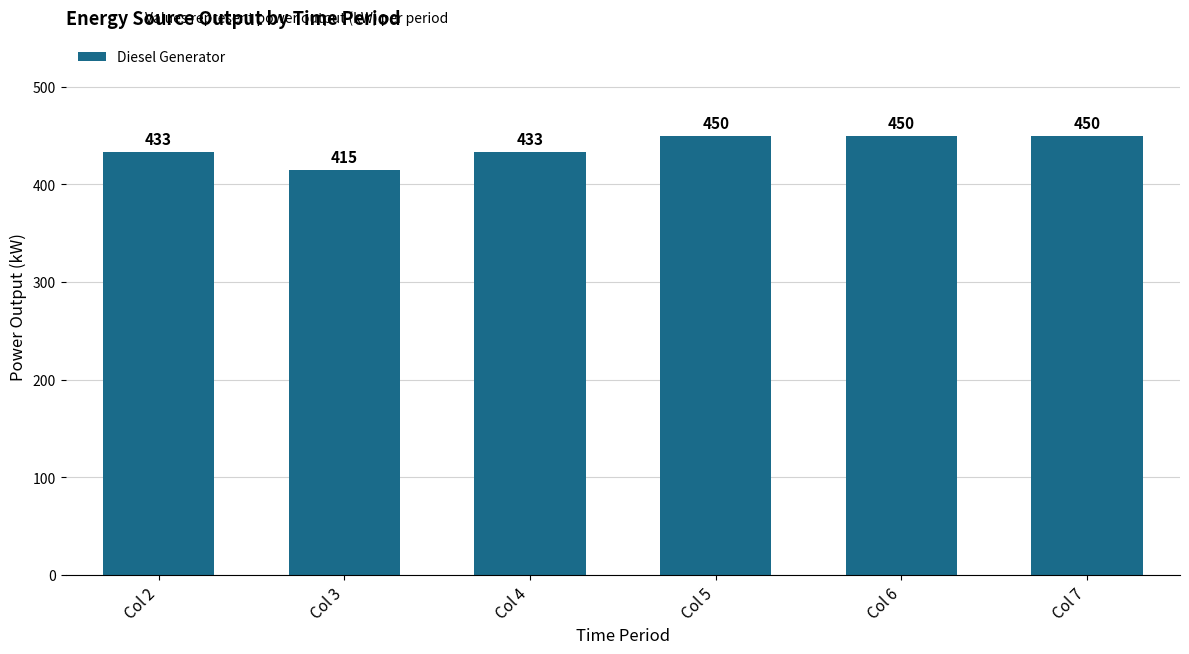

What is the ratio of the value at Col 5 to the value at Col 3?

1.1